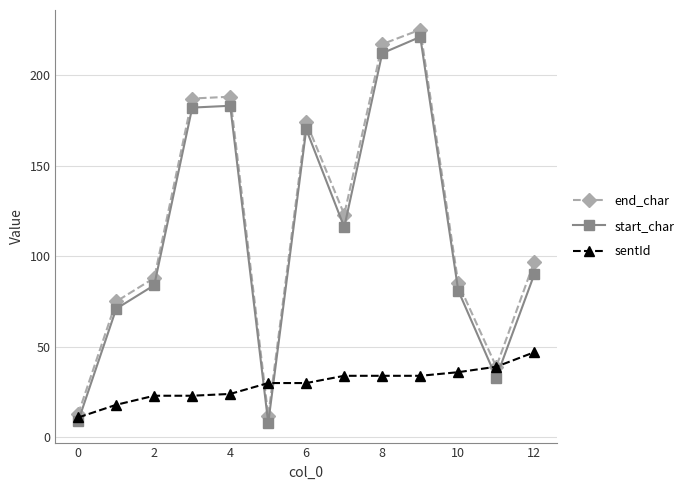

What is the smallest value displayed?

8